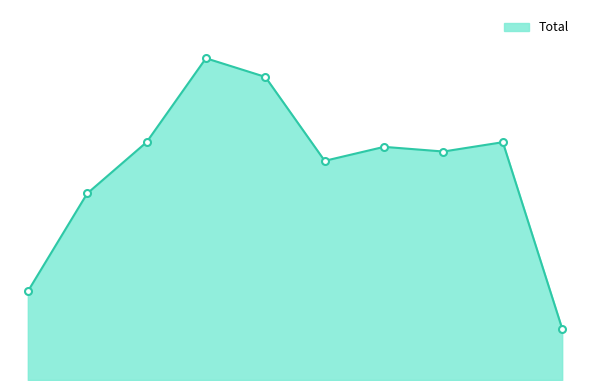

Is this an area chart (filled region under the line)?

Yes